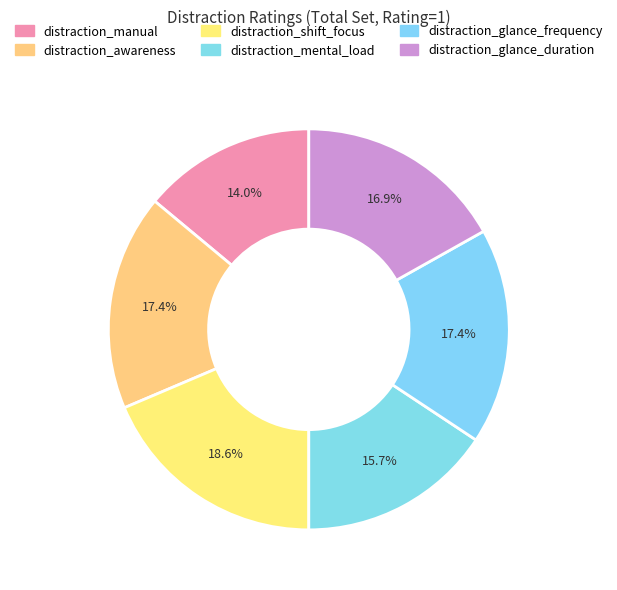

True or false: distraction_glance_duration accounts for 17% of the total.

True